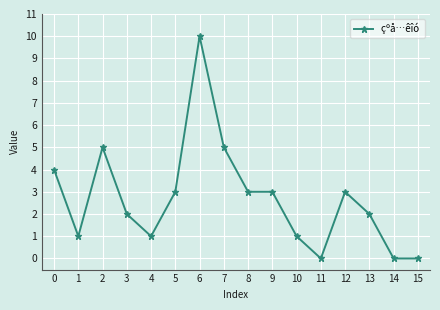

What is the maximum value shown in the chart?

10